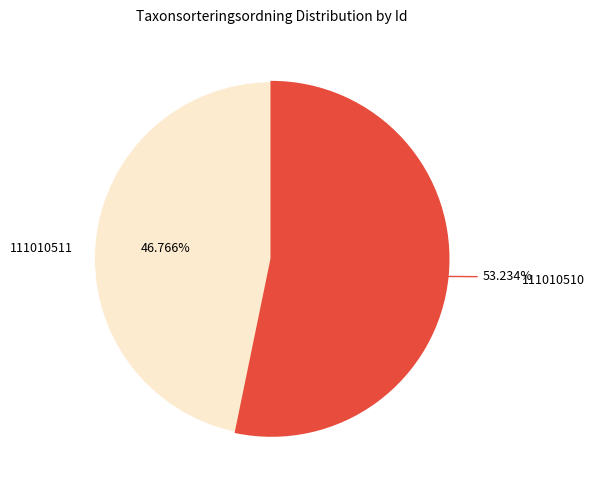

Does any single category account for the majority?

Yes